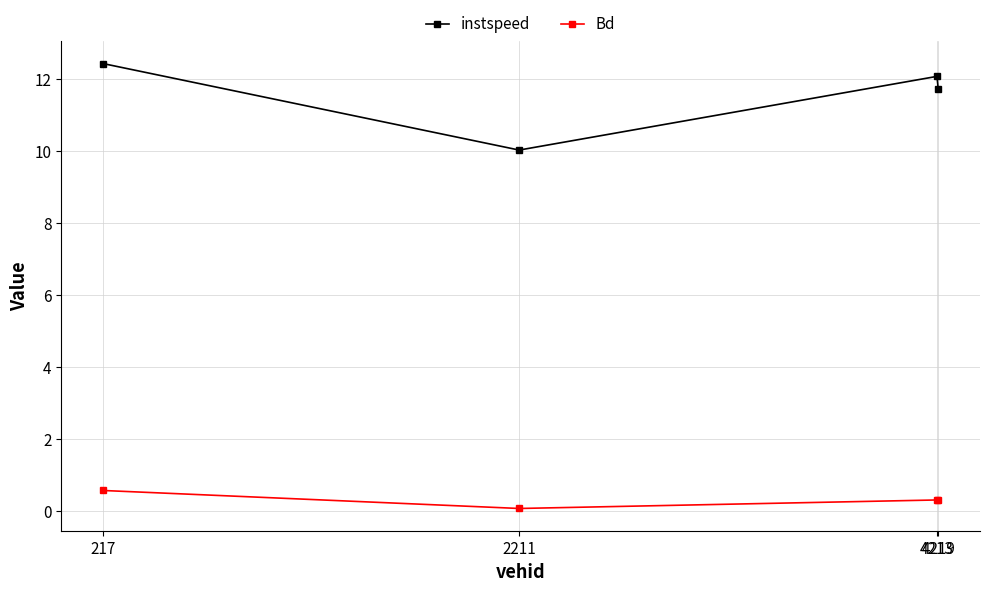

The Bd series shows 0.6 at 217. True or false?

True